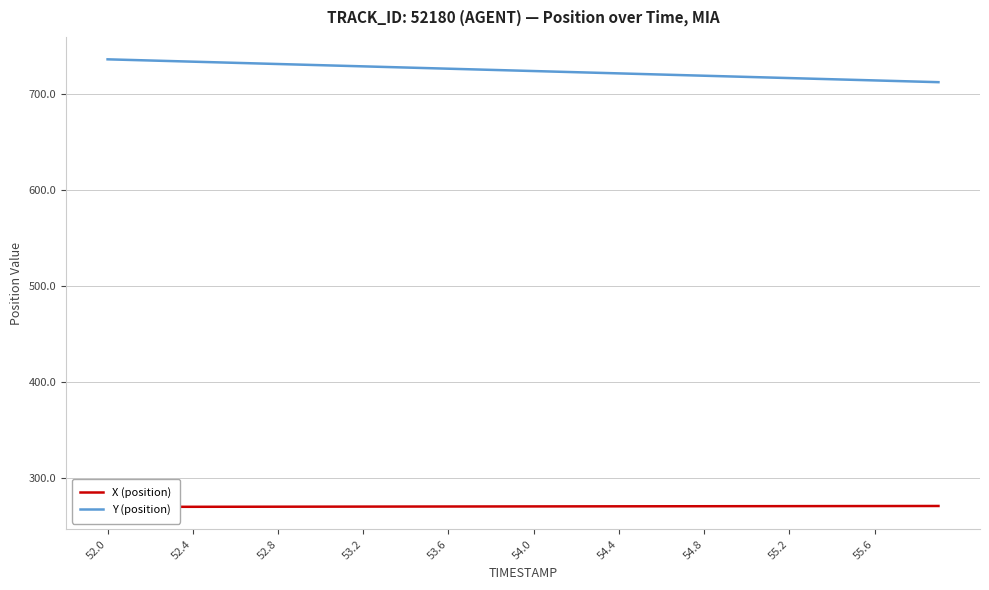

Is it true that Y (position) equals 728.3 at 53.2?

True